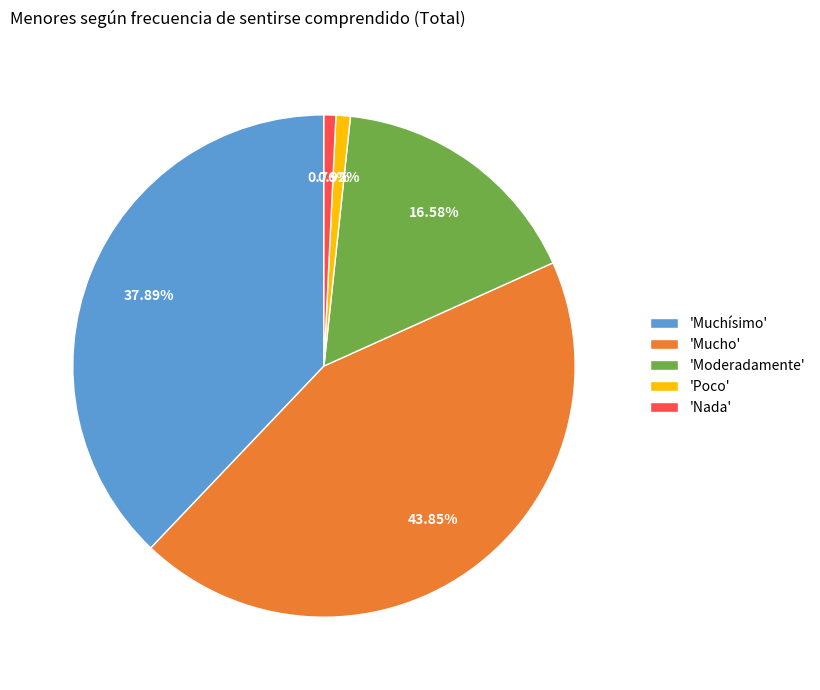

How many slices are in this pie chart?

5